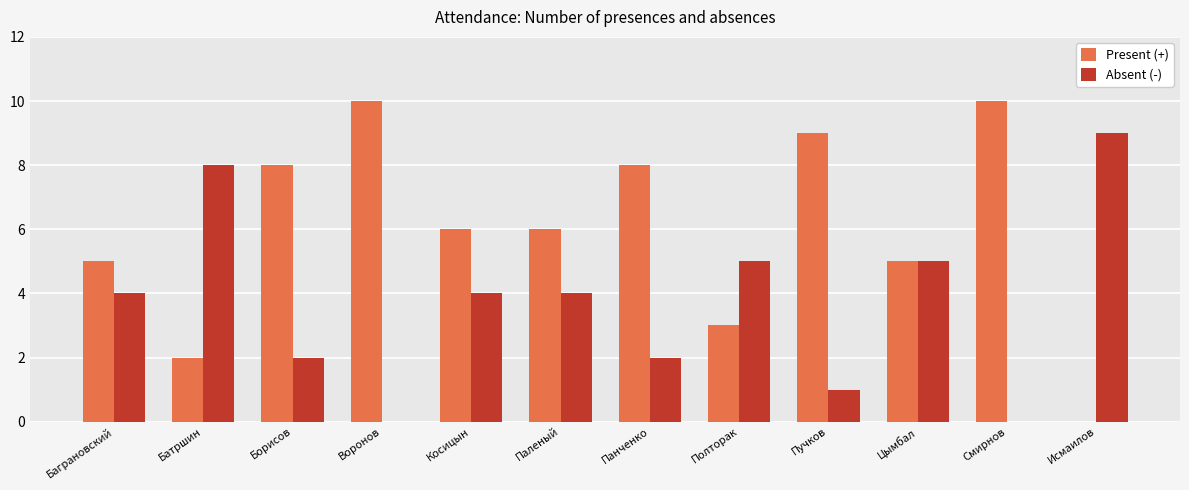

Between Косицын and Исмаилов, which series saw the biggest shift?

Present (+)